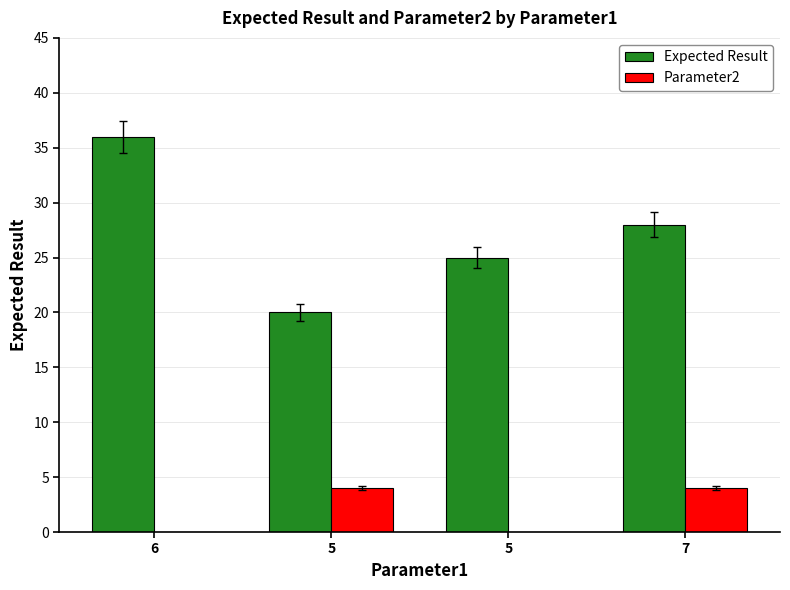

Count the number of data series in this chart.

2